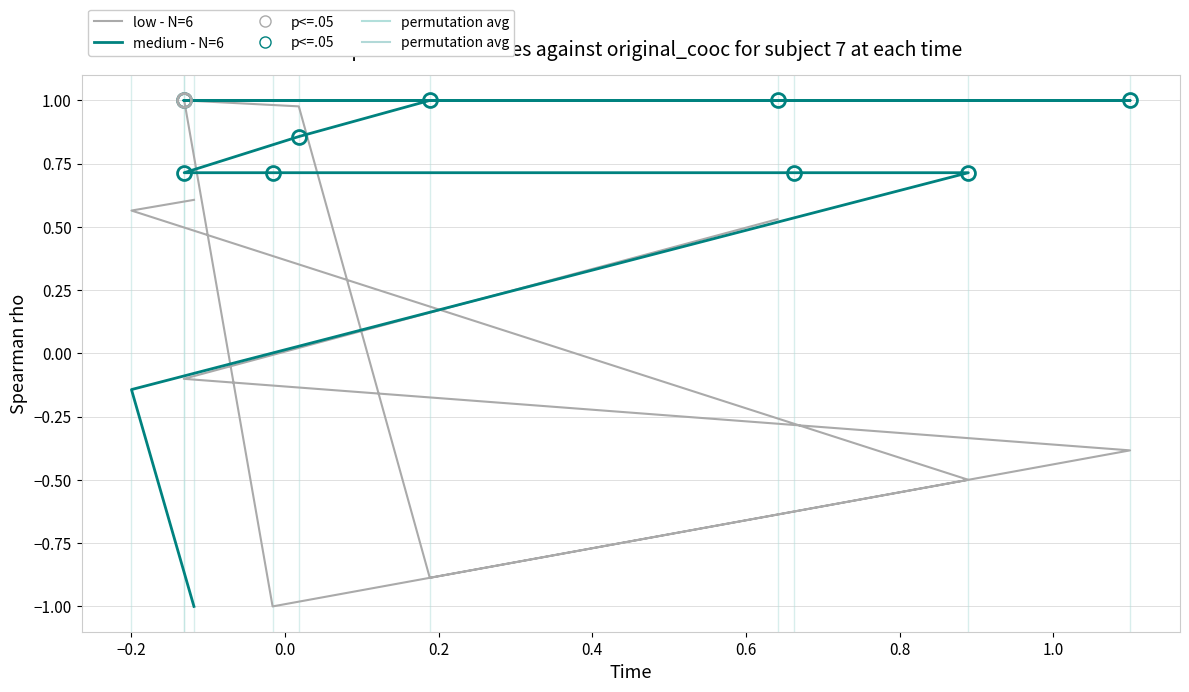

Between −0.2 and 0.8, which series saw the biggest shift?

medium - N=6